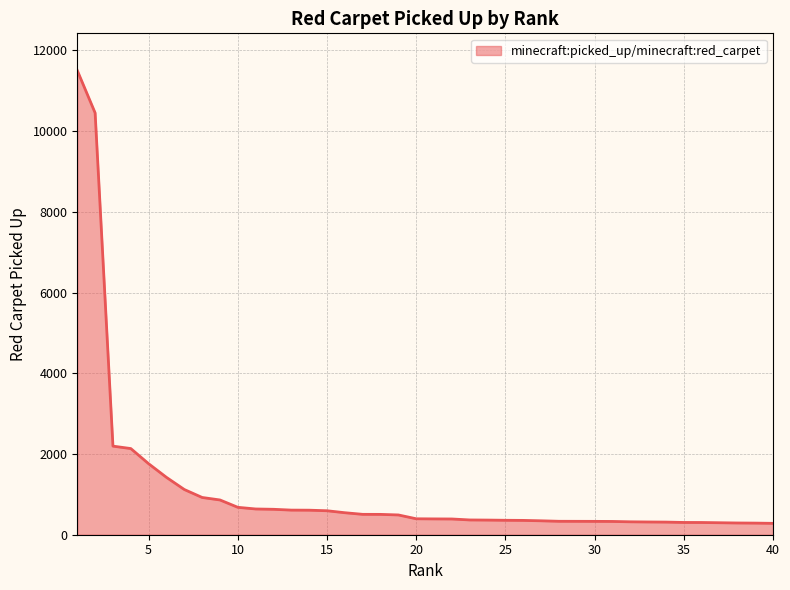

What is the maximum value shown in the chart?

11503